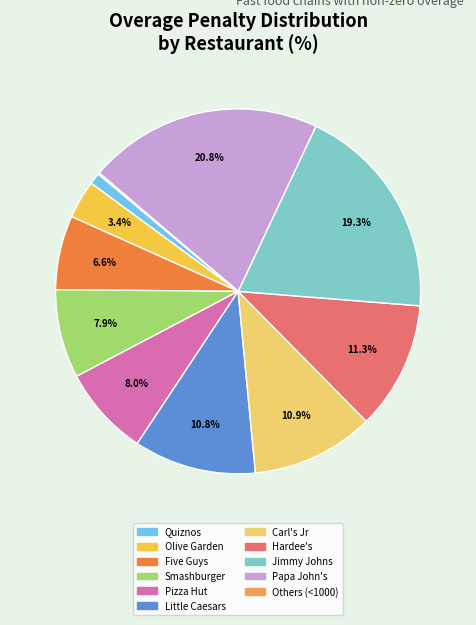

What is the largest slice in the pie chart?

Papa John's